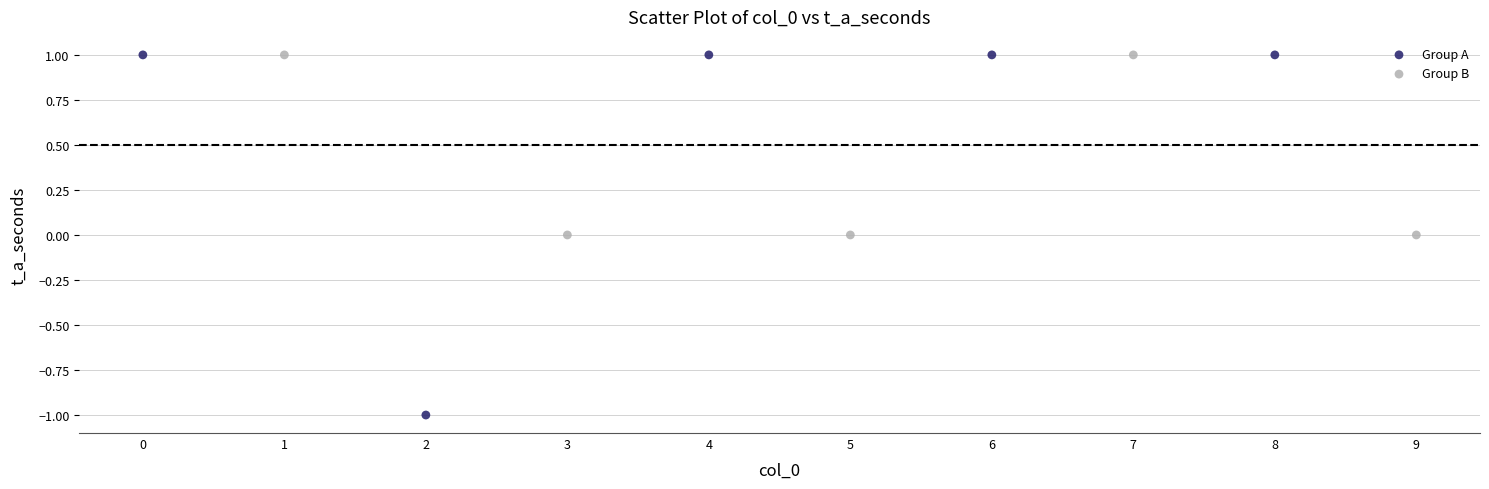

Which series contains the lowest Y value?

Group A